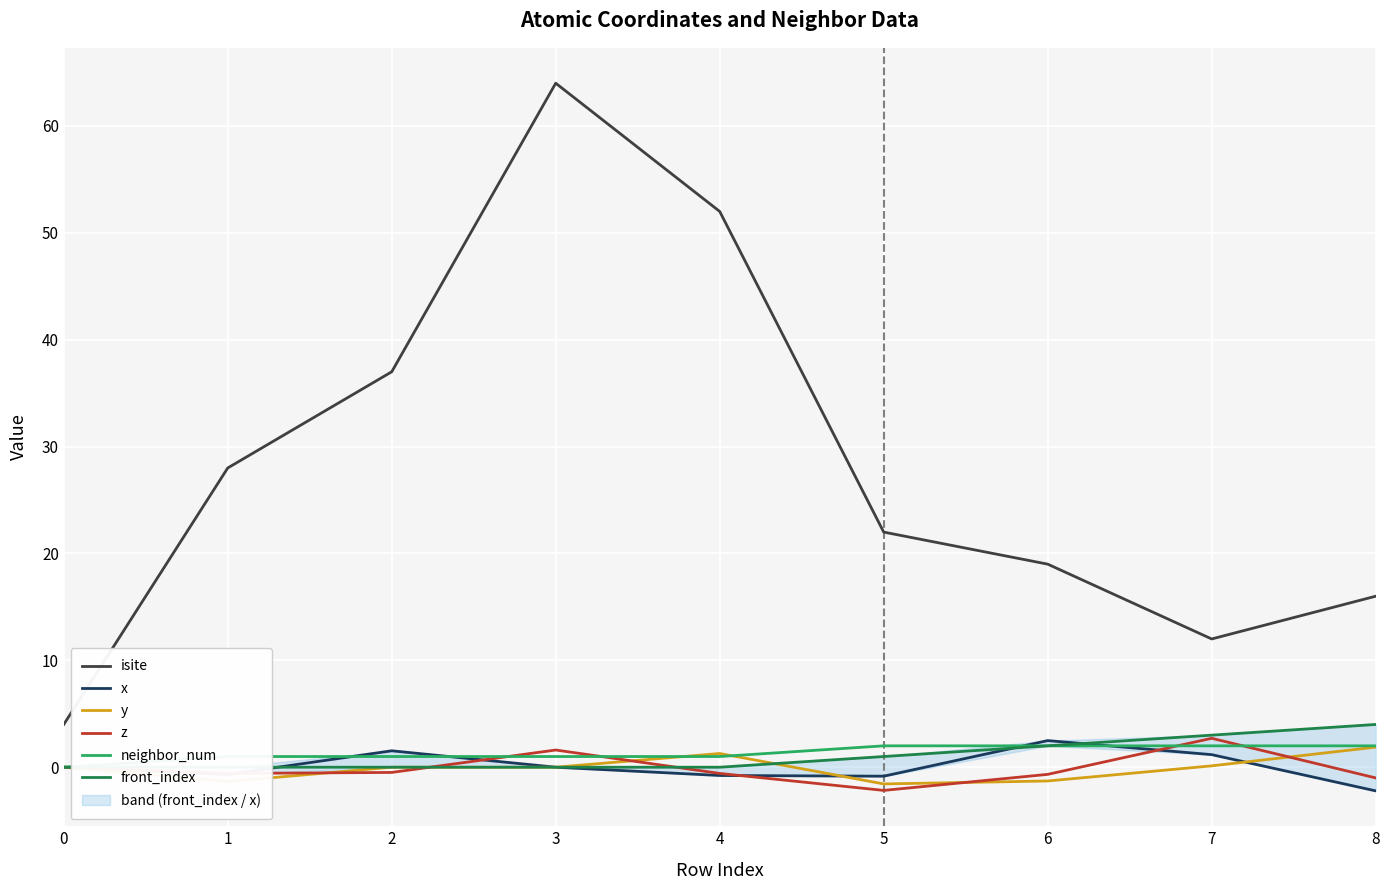

At how many categories does at least one series exceed 32?

3